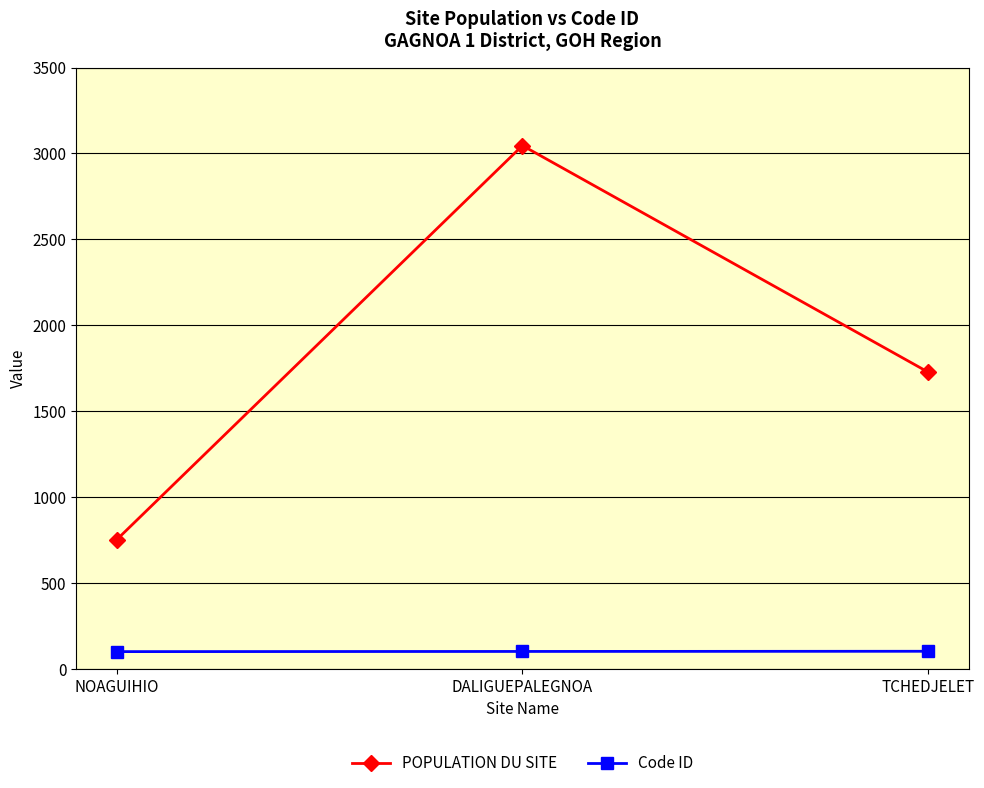

What is the difference between the highest and lowest values at NOAGUIHIO?

652